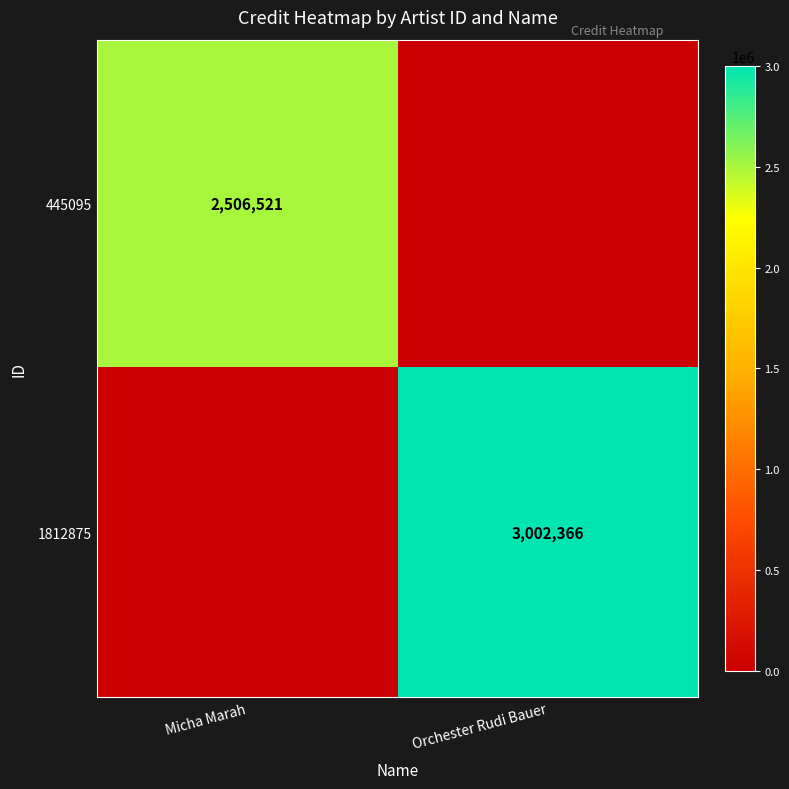

Is the value of 1812875 at Orchester Rudi Bauer greater than the value of 445095 at Micha Marah?

Yes